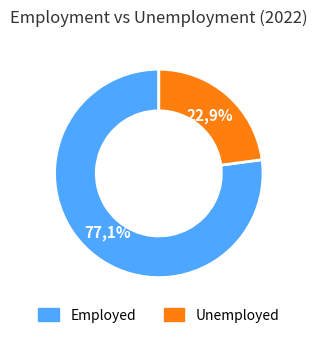

To the nearest percent, what percentage of the pie is Employed?

77%